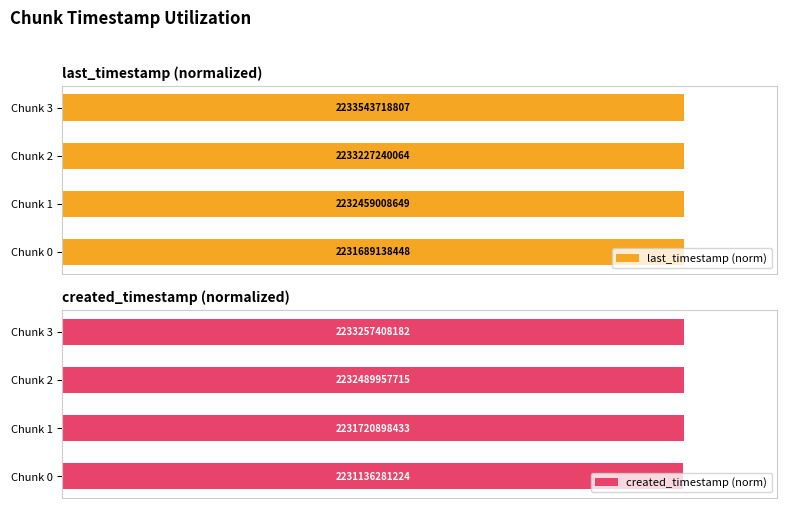

The last_timestamp (norm) series shows 1.0 at Chunk 3. True or false?

True